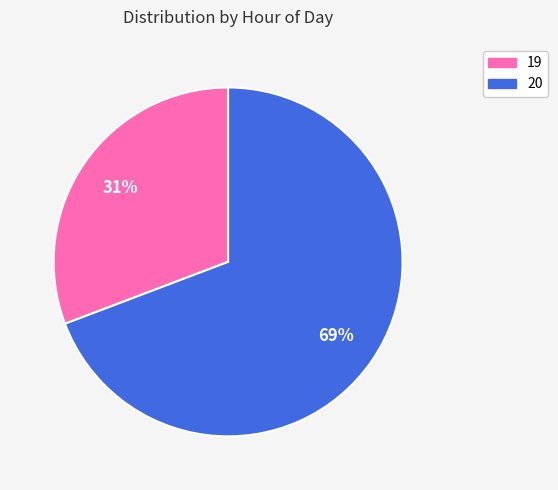

Is it true that 20 is 69% of the pie?

True